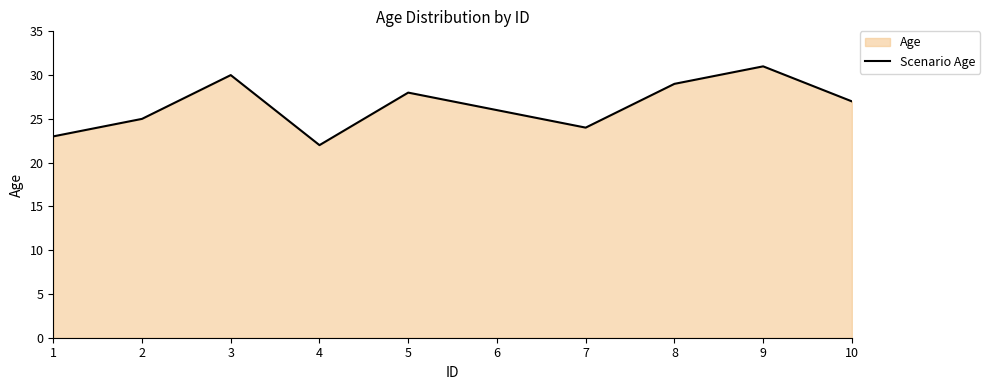

Between 7 and 2, which is larger?

2